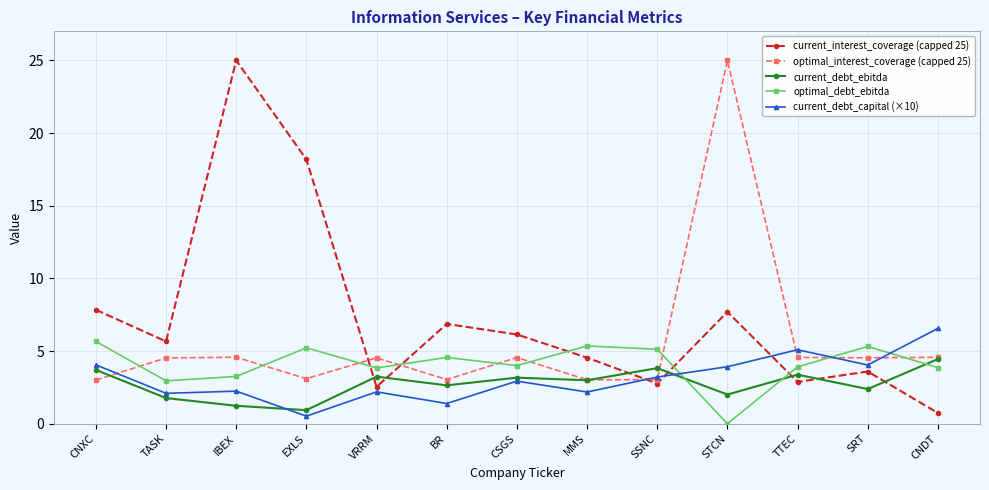

What value does the current_debt_ebitda series have at VRRM?

3.2